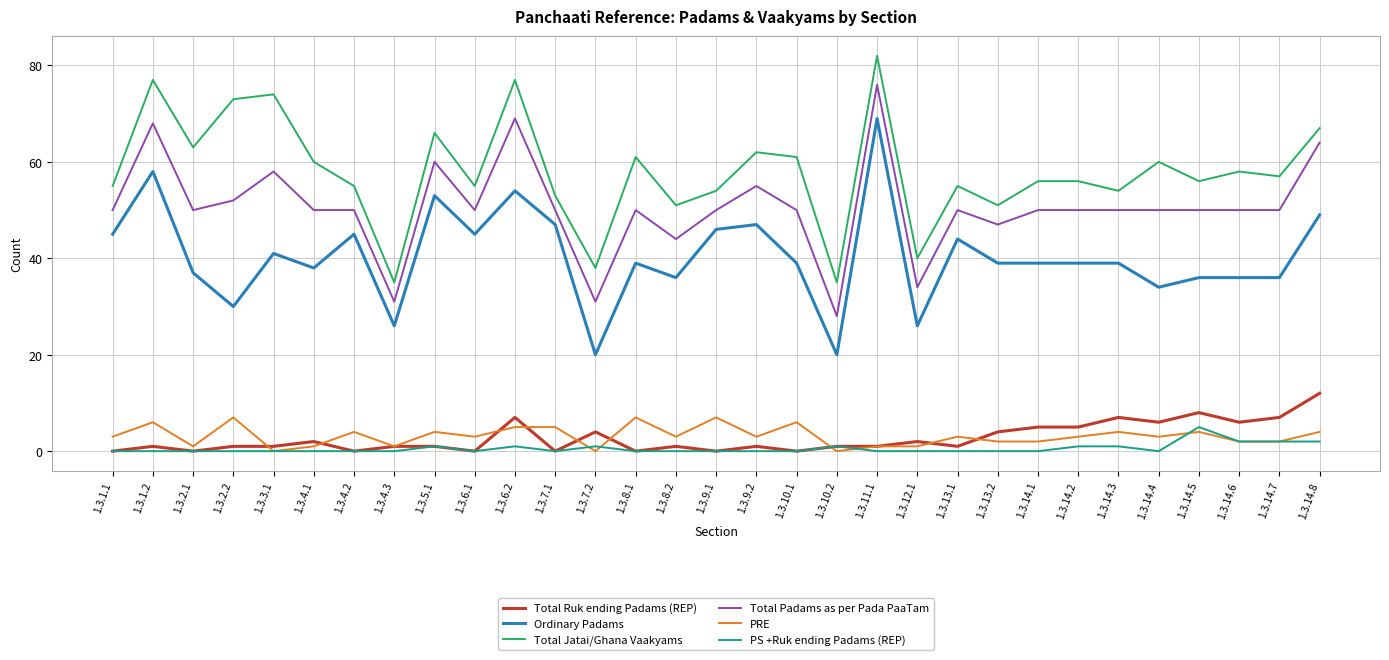

At which category is the sum across all series the highest?

1.3.11.1